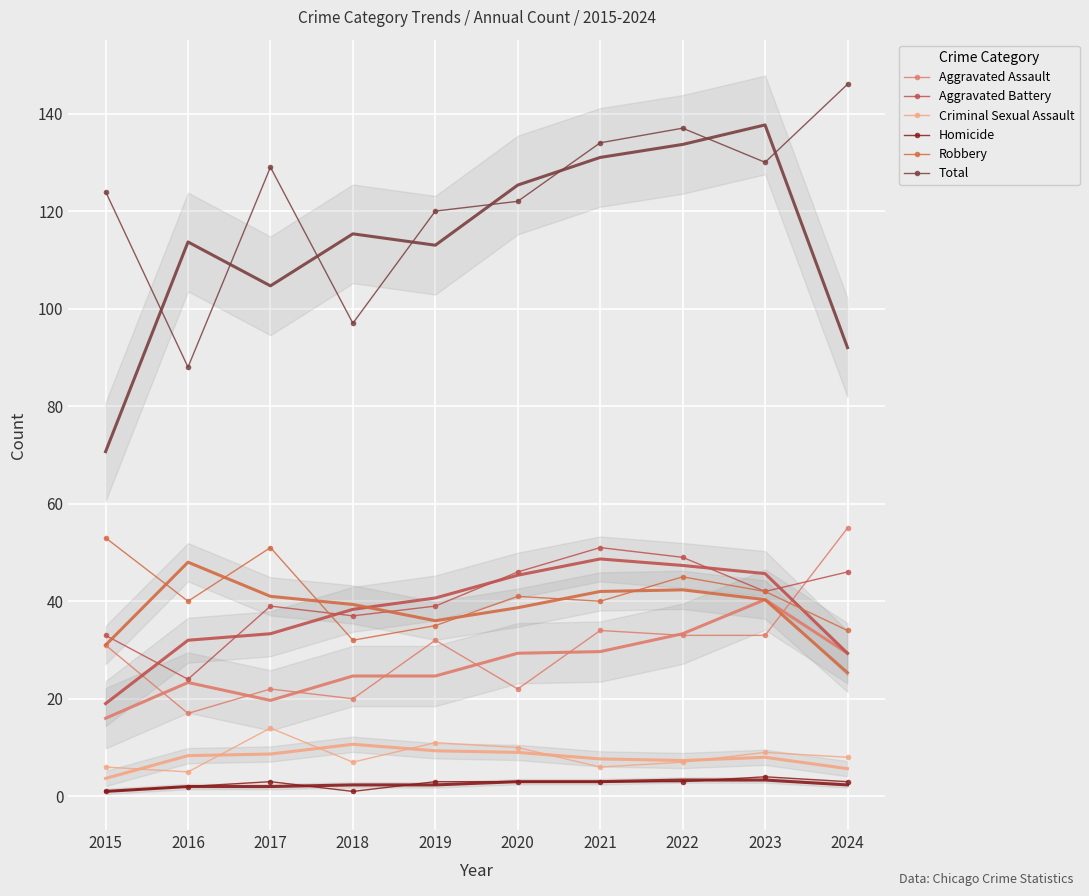

How many values in the Aggravated Assault series are below 32?

5